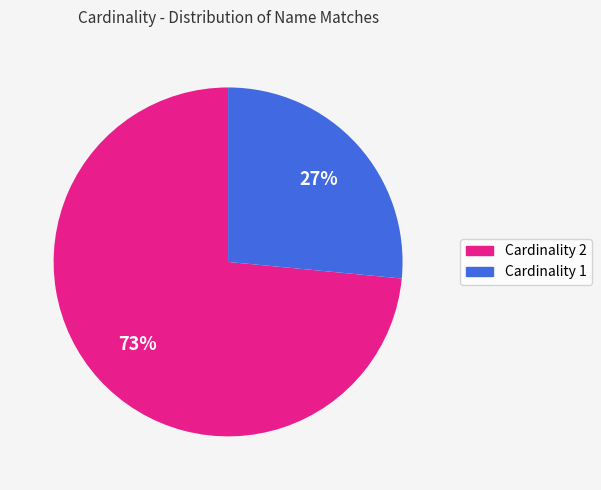

Is there a majority slice in this chart?

Yes